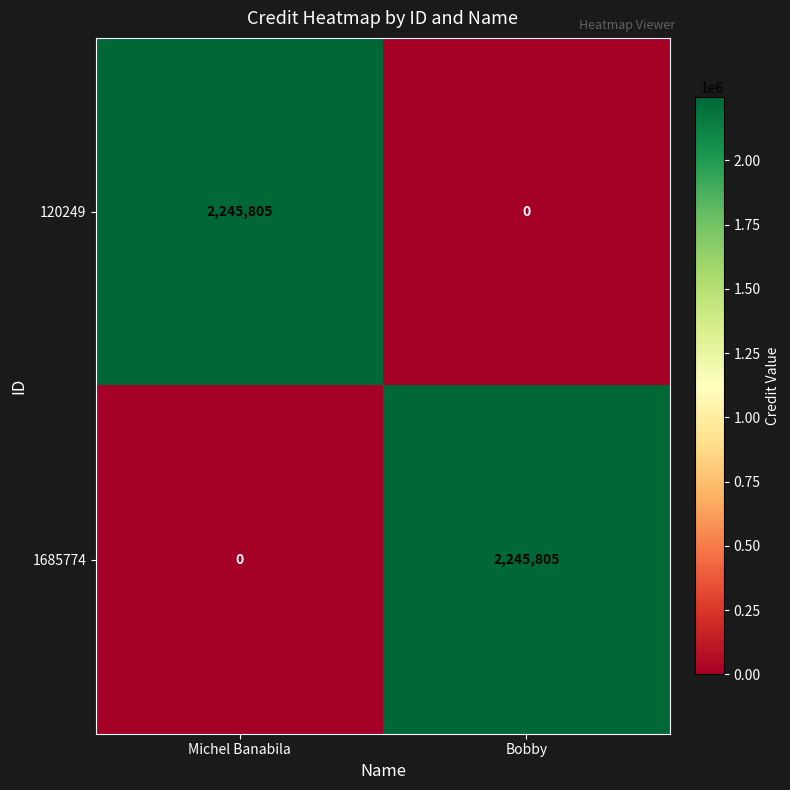

Count the number of categories in the chart.

2